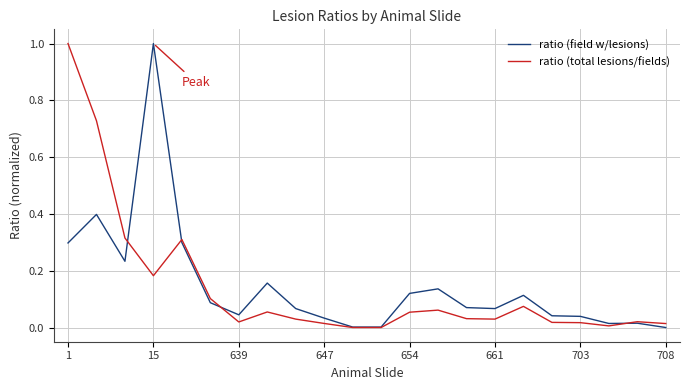

What is the maximum value shown in the chart?

1.0